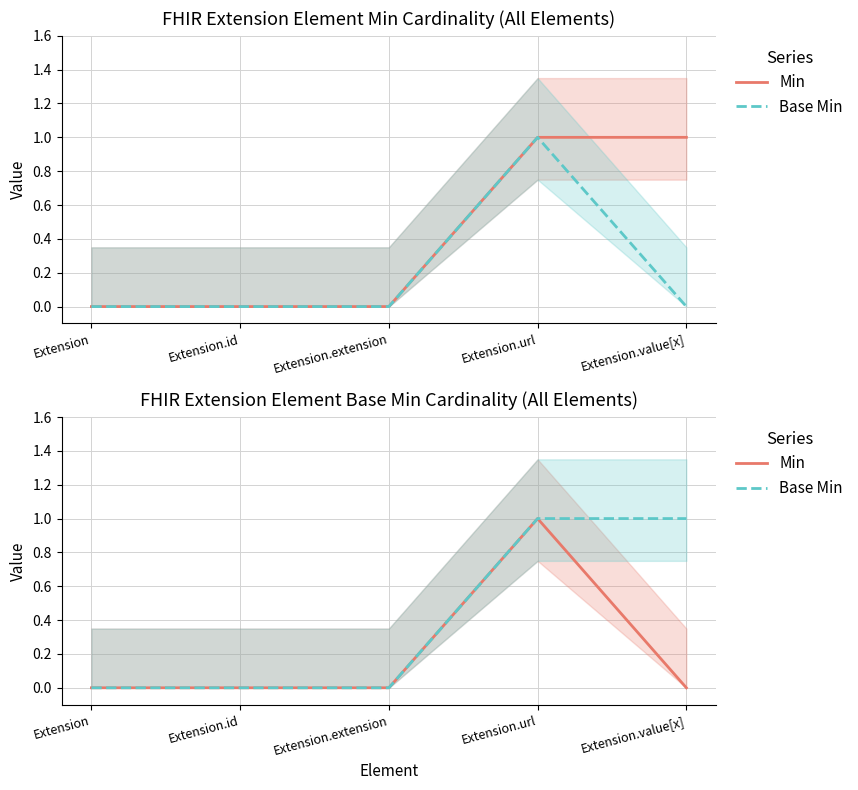

Count the Min values in the range 0 to 1.

5